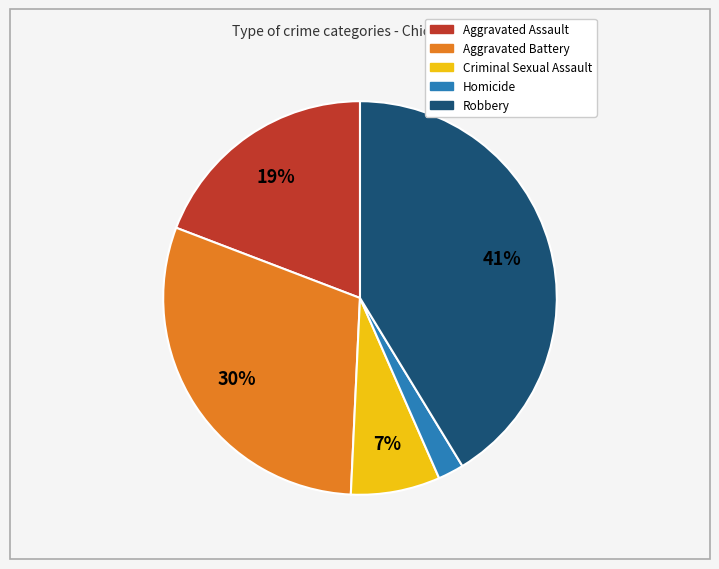

Is there any slice that represents more than half of the pie?

No